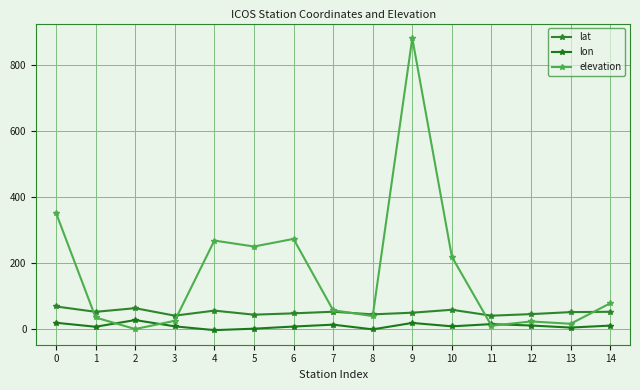

Where is elevation nearest to the value 440?

0